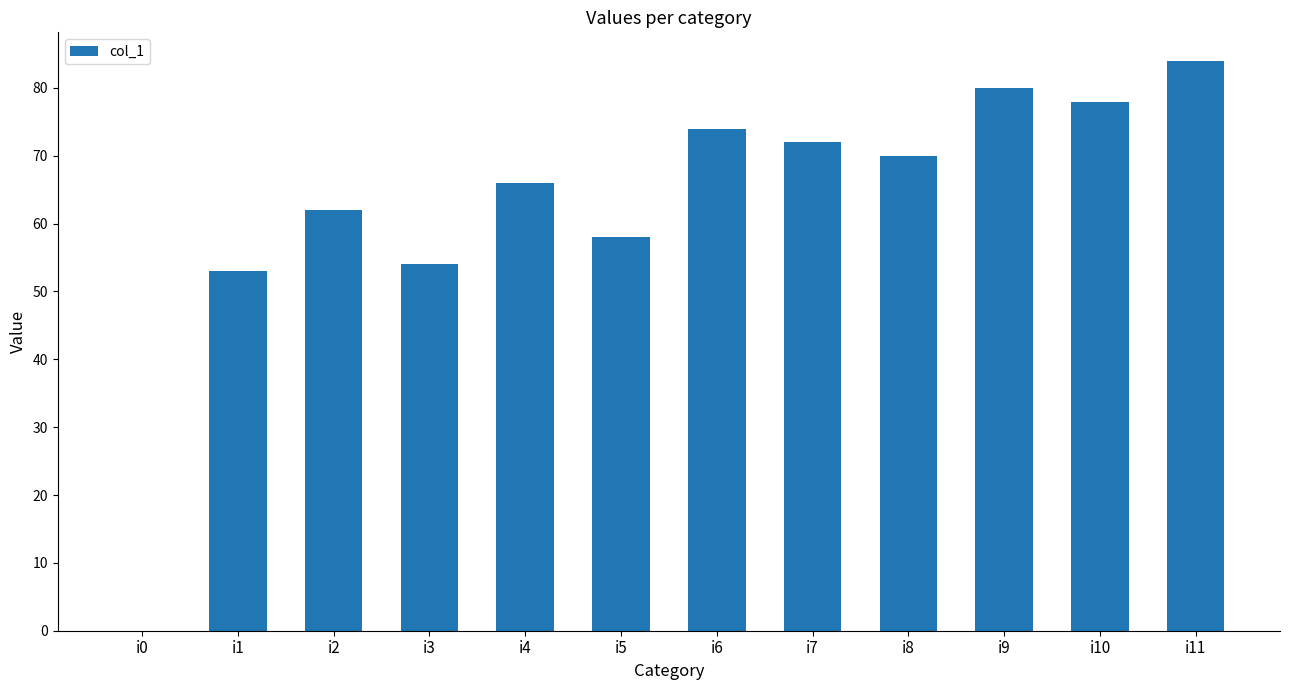

What is the change in value from i4 to i5?

-8